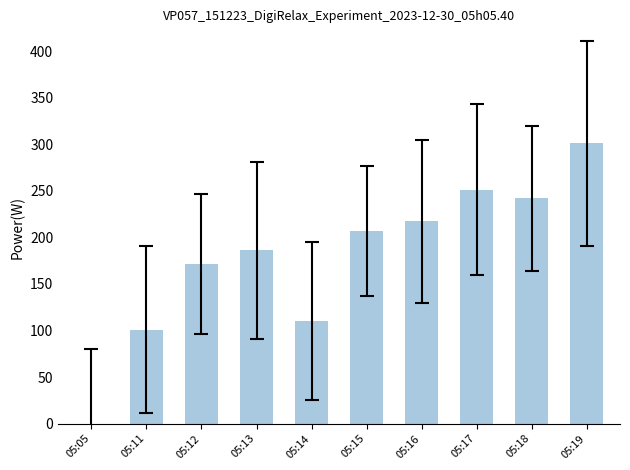

Are the bars grouped side by side (vs. stacked)?

No